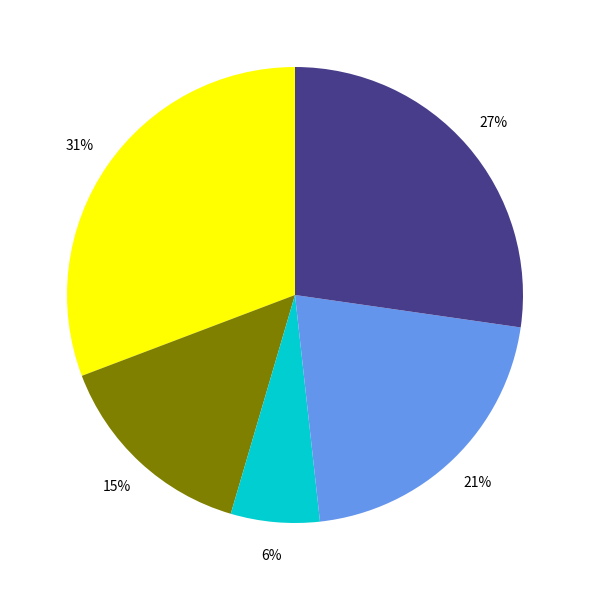

Is there any slice that represents more than half of the pie?

No